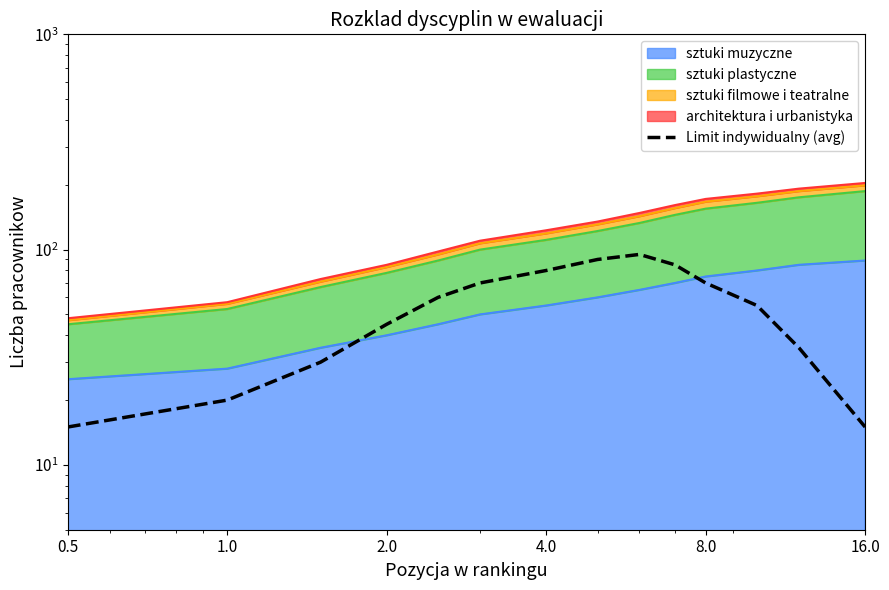

What is the sum of the values at 16.0 and 4.0?

95